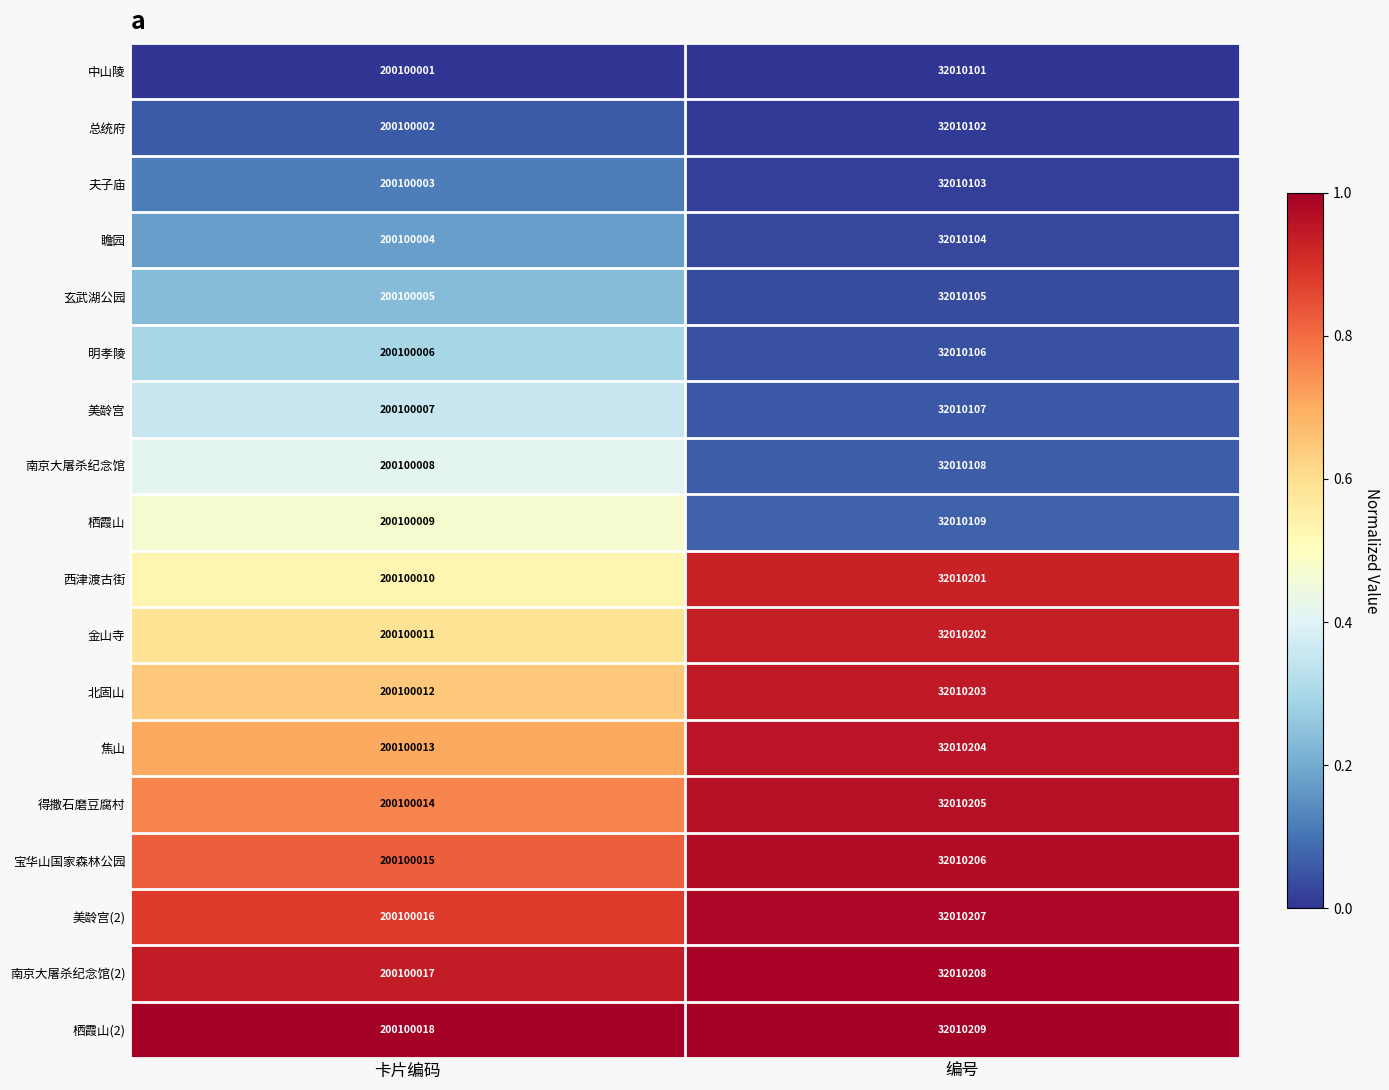

What is the difference between the 焦山 values at 卡片编码 and 编号?

168089809